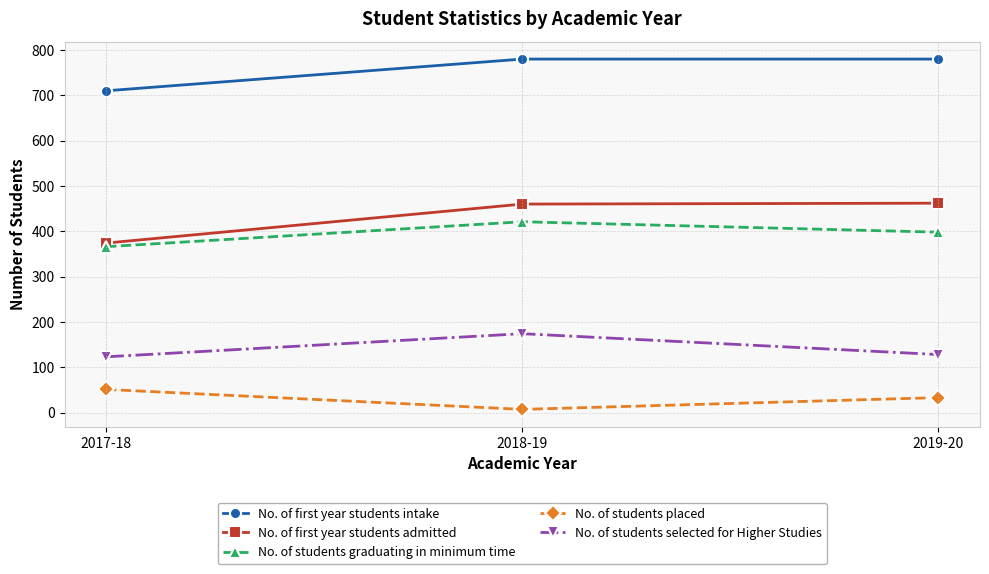

Is it true that No. of first year students intake equals 780 at 2018-19?

True